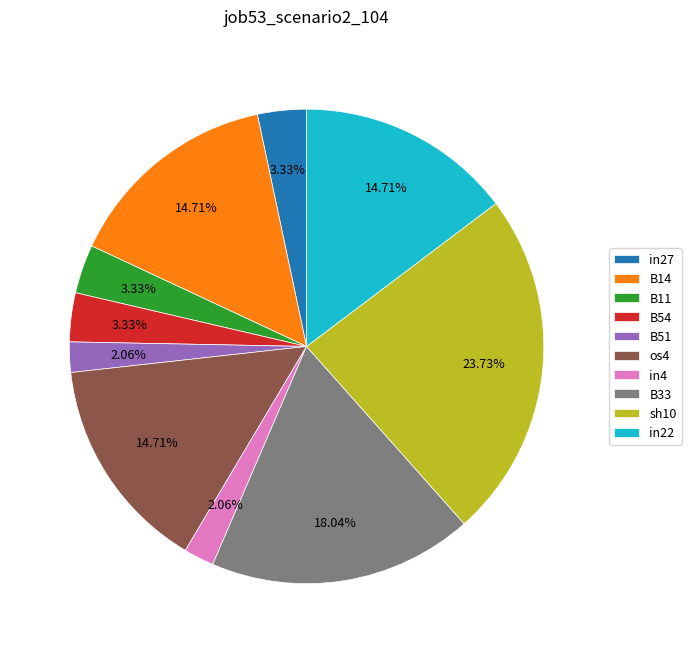

Which category has the biggest portion of the pie?

sh10